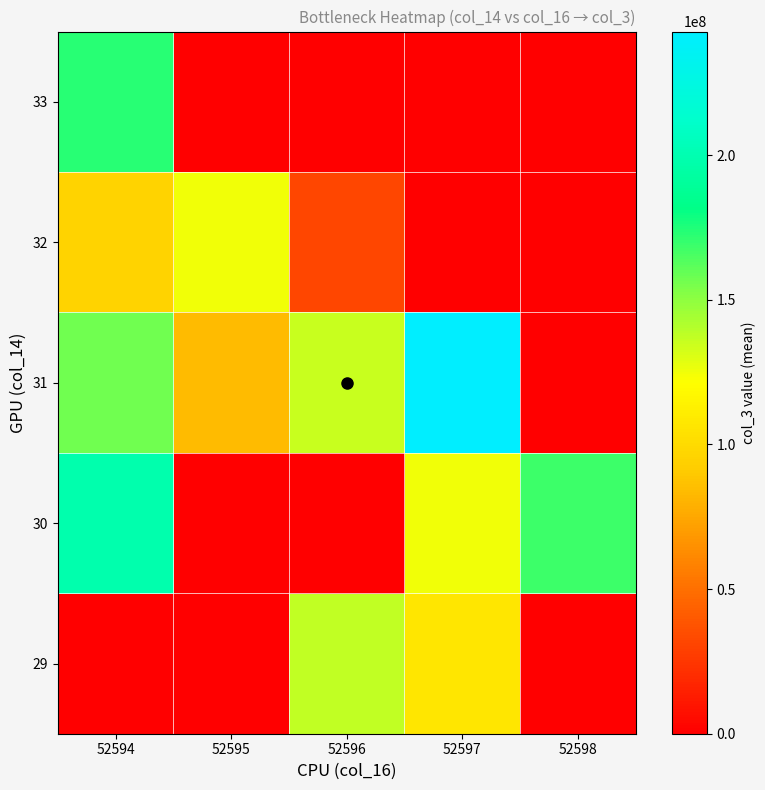

At which category is the sum across all series the highest?

52594